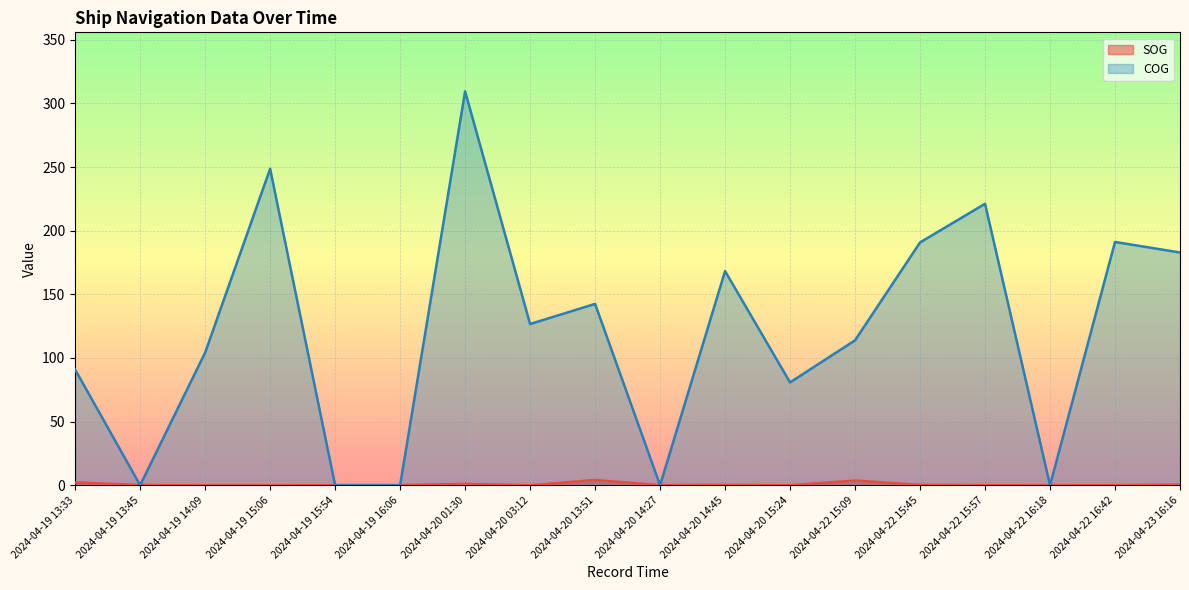

At which label is COG closest to 154?

2024-04-20 13:51